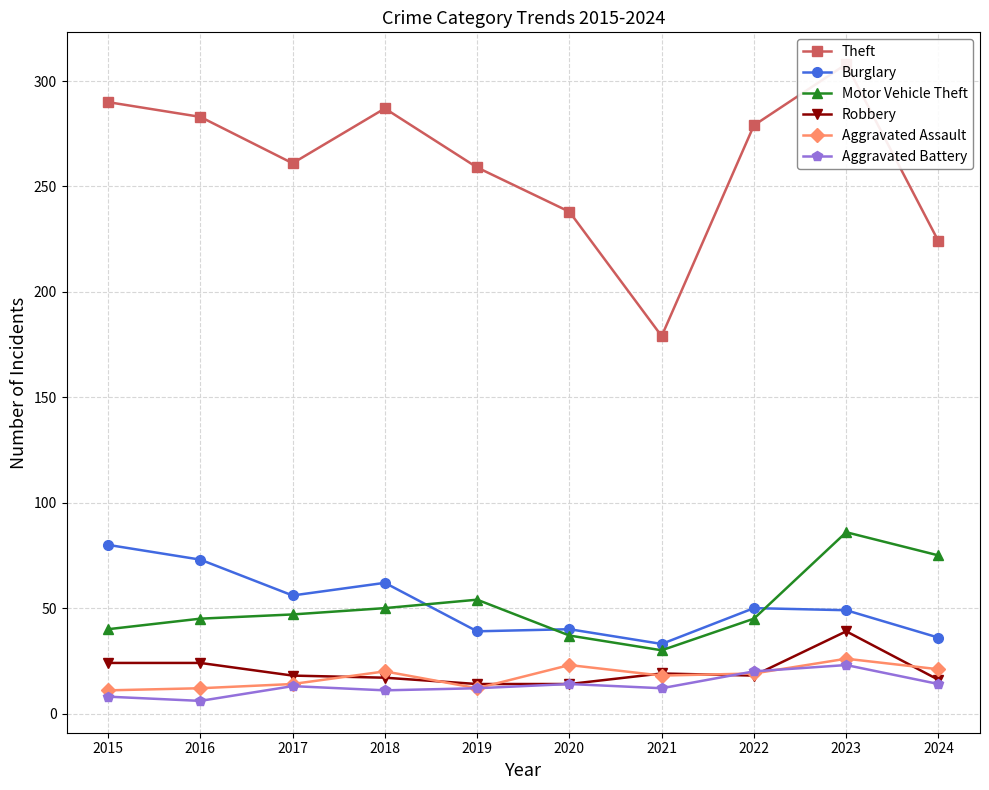

Rank the categories by Robbery value from highest to lowest.

2023, 2015, 2016, 2021, 2017, 2022, 2018, 2024, 2019, 2020